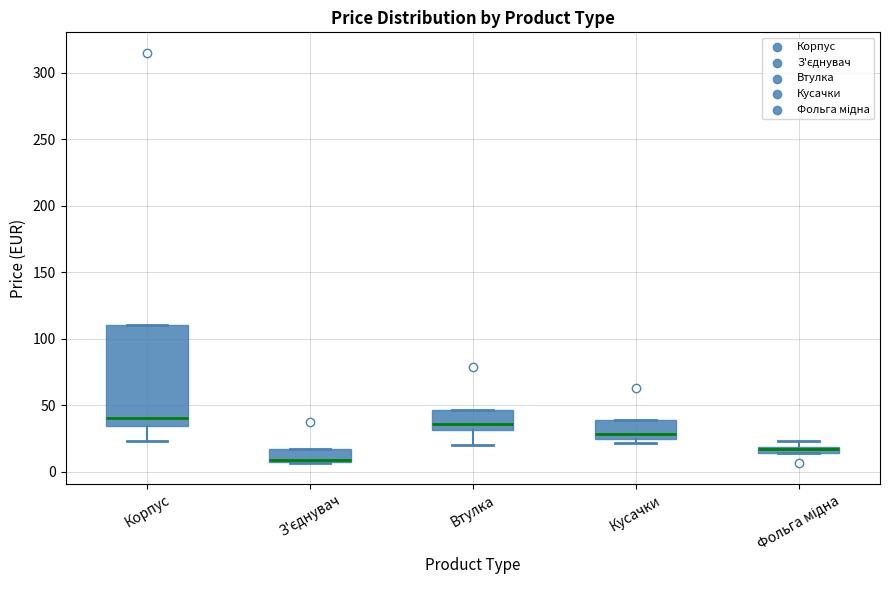

Which box has the lowest median line?

З'єднувач